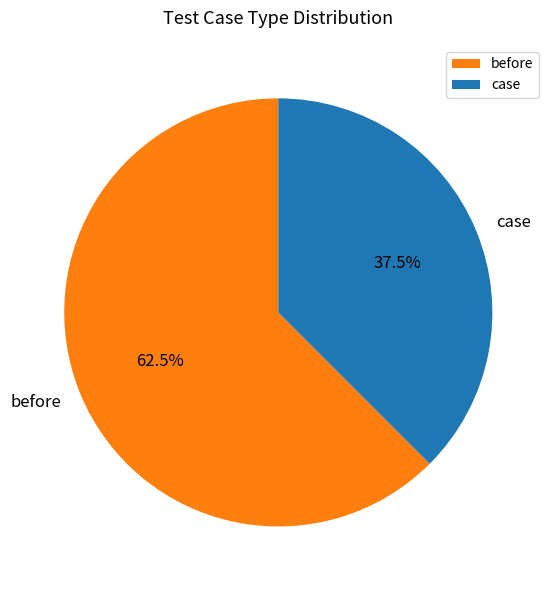

How many slices are in this pie chart?

2